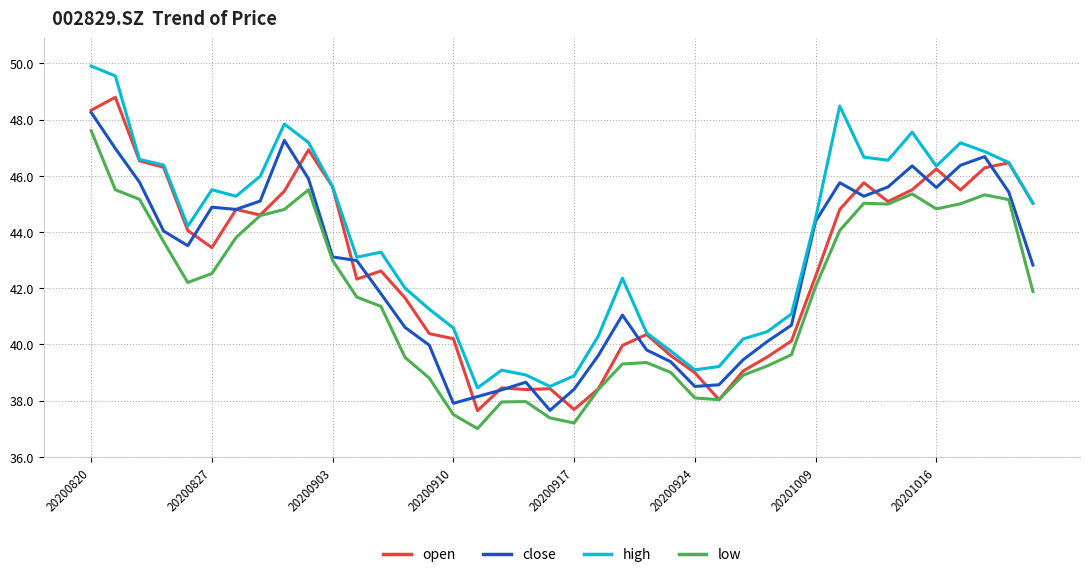

True or false: low and high intersect in this chart.

False